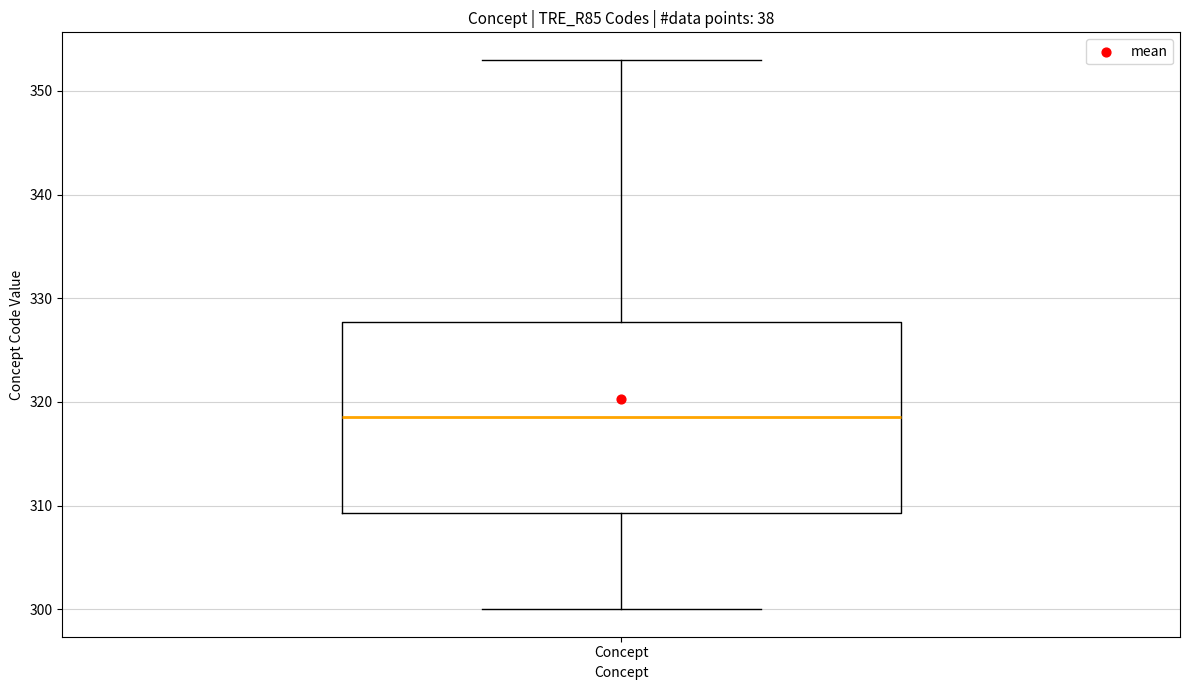

Where is the lower edge of the box for Concept on the y-axis? The values are not printed on the chart, so give them approximately, as read against the axis.

309